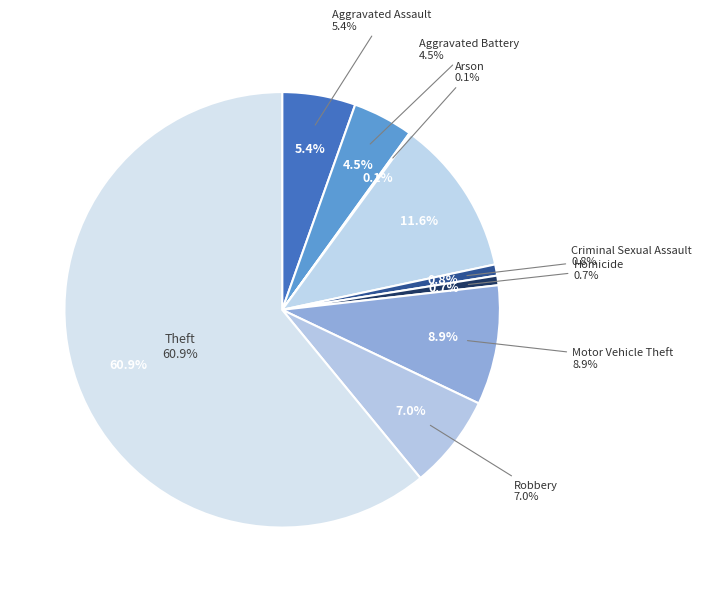

Which has a higher value, Aggravated Assault or Theft?

Theft